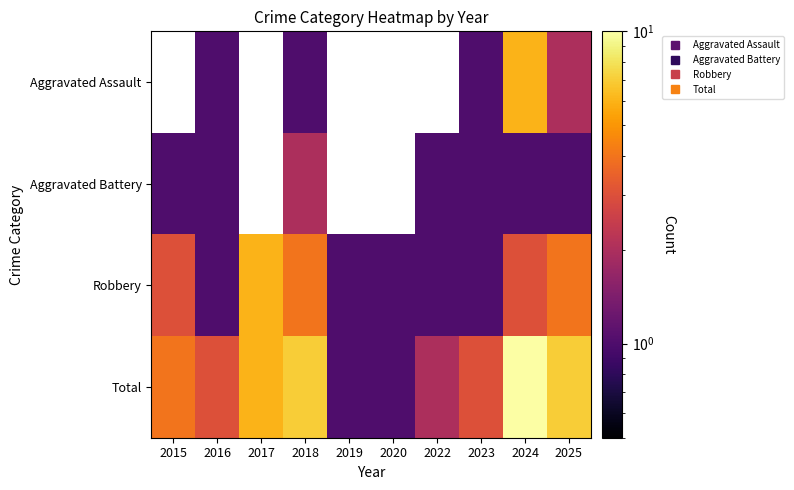

What is the greatest value displayed?

10.0